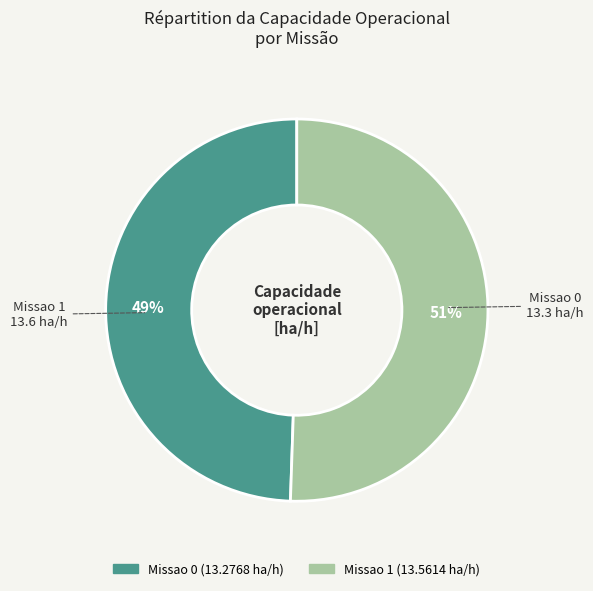

What is the majority slice?

Missao 1